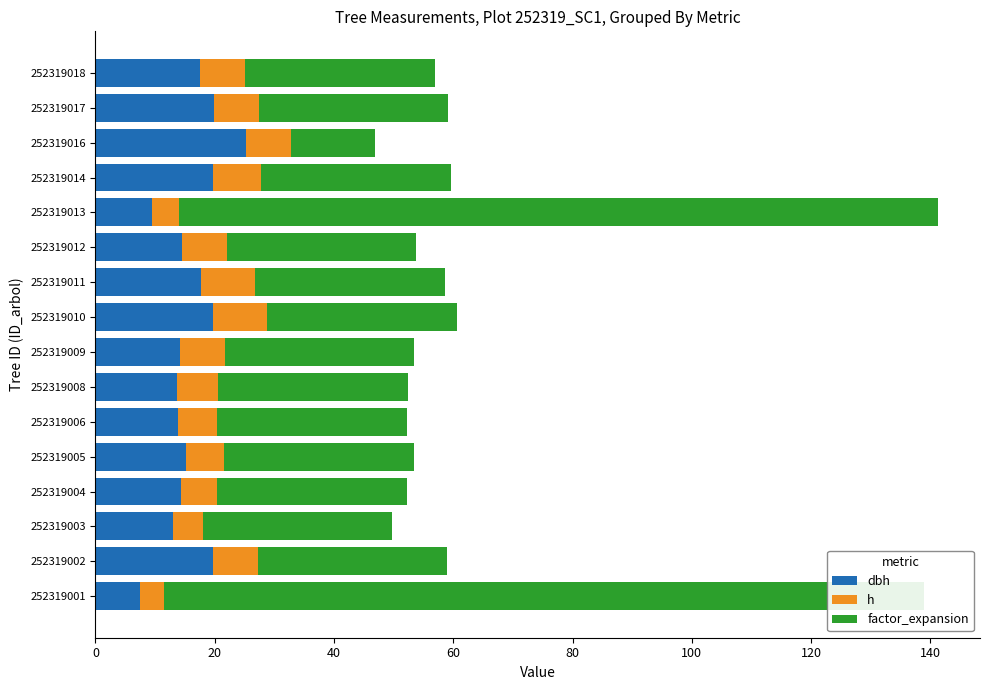

What is the lowest value of the factor_expansion series?

14.2